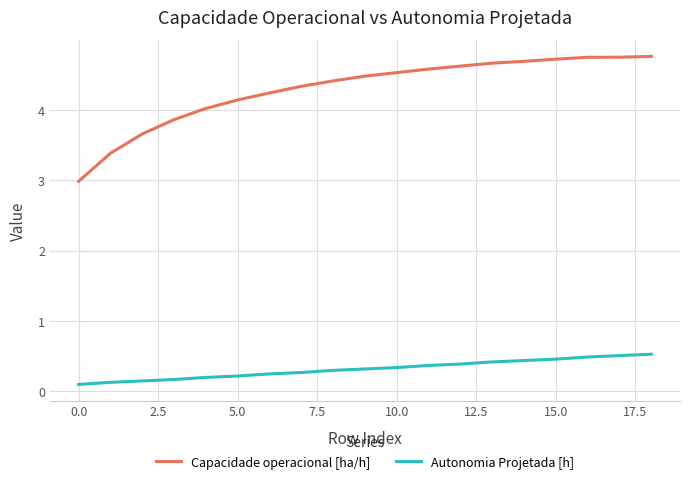

What is the sum of all Autonomia Projetada [h] values?

6.1